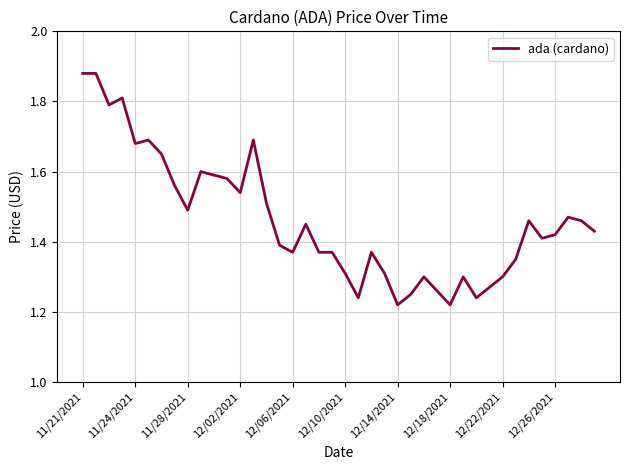

What is the difference between the maximum and minimum values?

0.7